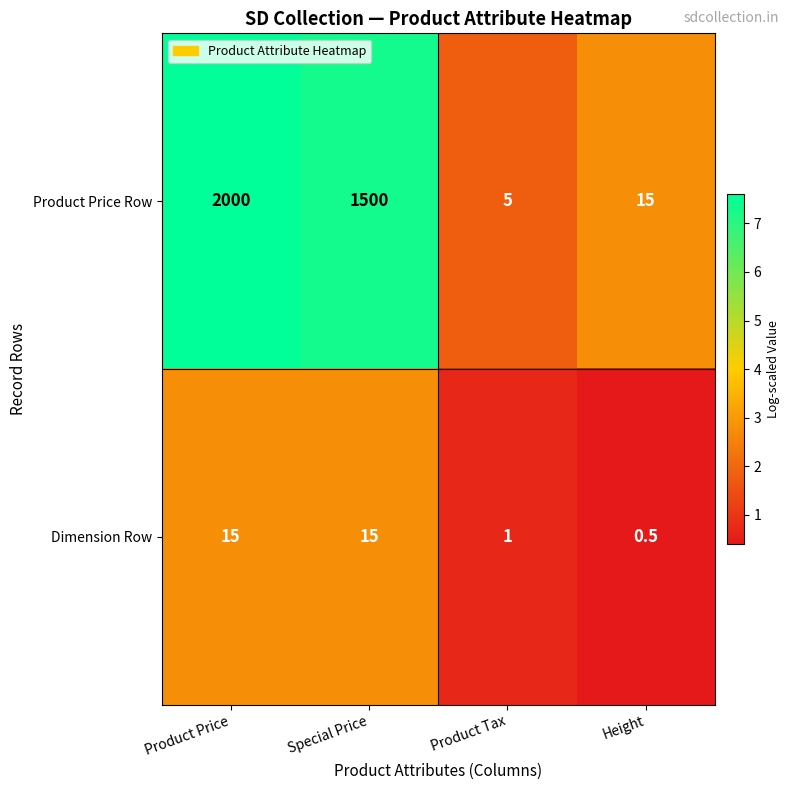

Reading left to right, extract all data points from this chart.

Product Price Row: 2000.0	1500.0	5.0	15.0
Dimension Row: 15.0	15.0	1.0	0.5